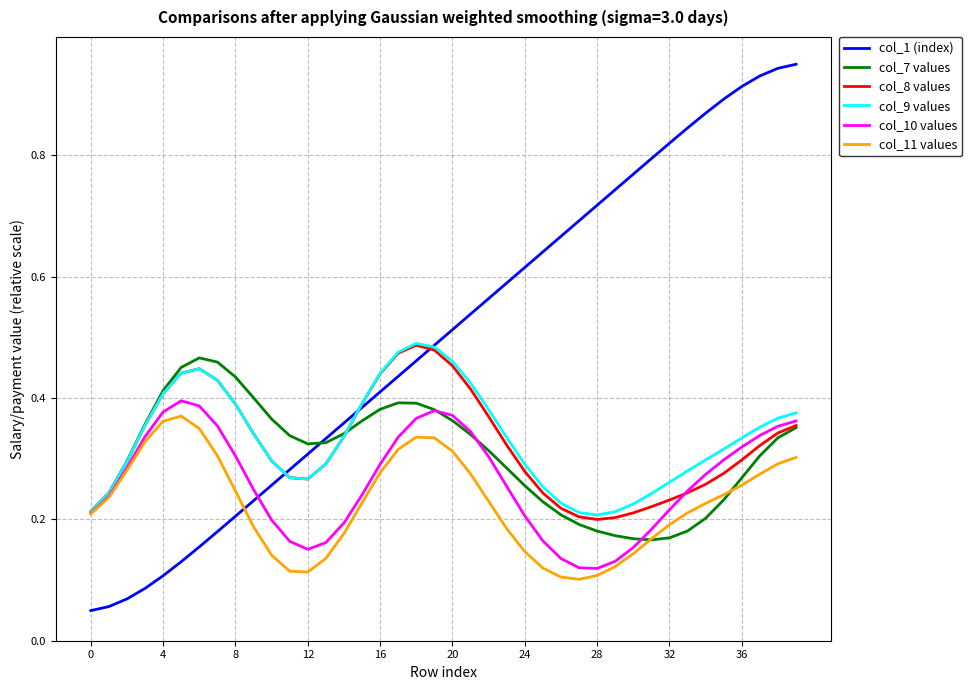

Which series has the largest total across all categories?

col_1 (index)